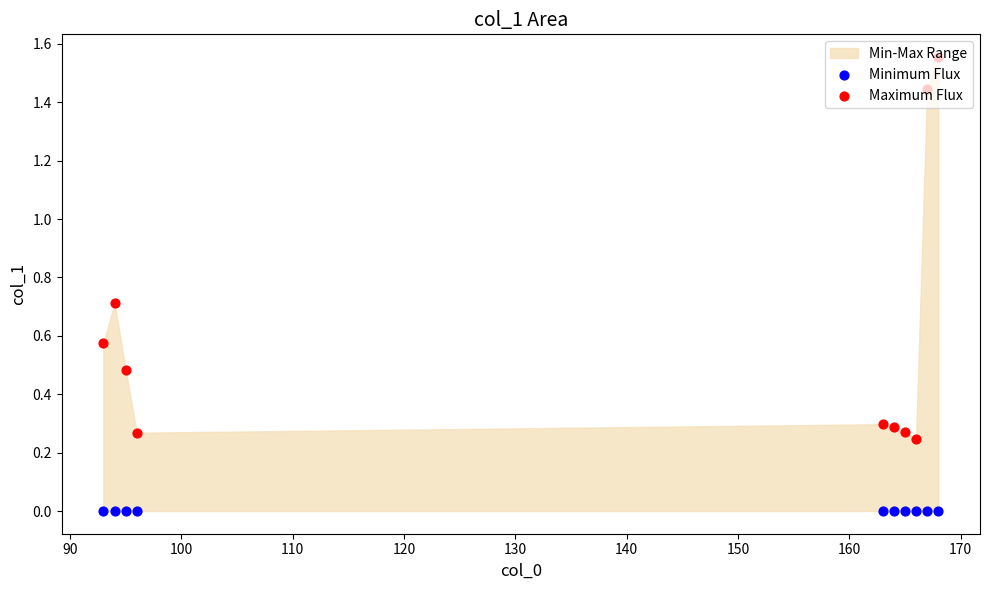

Which series has the widest spread of Y values?

Maximum Flux